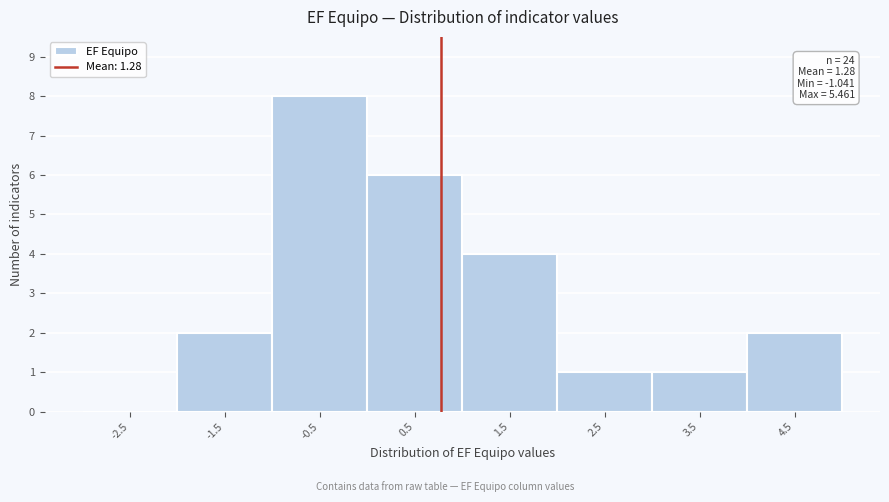

Reading left to right, transcribe all the data shown in this chart.

-2.5=0	-1.5=2	-0.5=8	0.5=6	1.5=4	2.5=1	3.5=1	4.5=2